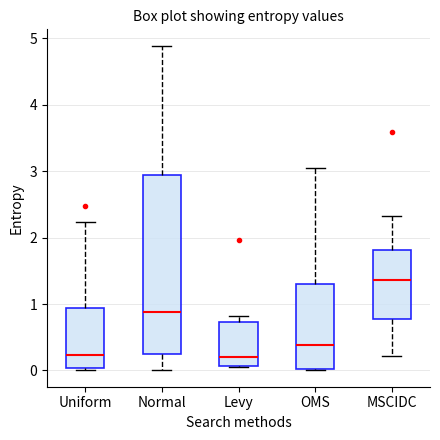

Reading left to right, read every box against the y-axis: the position of its median line, the range the box covers, and the ends of its whiskers. The values are not printed on the chart, so give them approximately, as read against the axis.

Uniform: median 0.2, box 0.0 to 0.9, whiskers 0.0 (just below the box's lower edge) to 2.2
Normal: median 0.9, box 0.2 to 2.9, whiskers 0.0 to 4.9
Levy: median 0.2, box 0.1 to 0.7, whiskers 0.1 to 0.8
OMS: median 0.4, box 0.0 to 1.3, whiskers 0.0 to 3.1
MSCIDC: median 1.4, box 0.8 to 1.8, whiskers 0.2 to 2.3